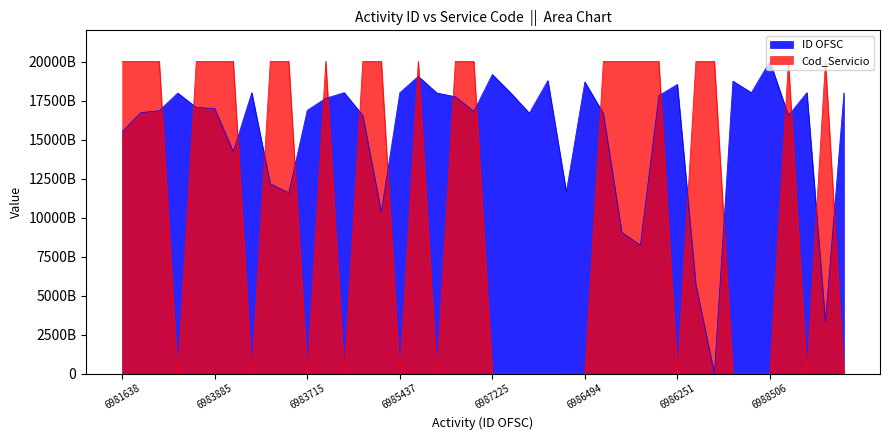

Reading right to left, transcribe all the data shown in this chart.

ID OFSC: 6985408=17984074636740.4	6963006=3324324981975.1	6985444=18007632845274.0	6983205=16542443153415.3	6988506=20011389360000.0	6985445=18008287239955.5	6986573=18746444440677.6	6957926=0.0	6966648=5707630411966.0	6986251=18535729353237.4	6985159=17821130361049.1	6970499=8227704330388.5	6971751=9047006471615.4	6983410=16676594063121.0	6986494=18694747260839.8	6975736=11654769277357.8	6986627=18781781753478.1	6983438=16694917114202.7	6985409=17984729031421.8	6987225=19173109773009.8	6983615=16810744972826.7	6985044=17745874972677.6	6985414=17988001004829.3	6987042=19053355546296.9	6985437=18003052082503.6	6973758=10360376597368.2	6983215=16548987100230.2	6985440=18005015266548.1	6984896=17649024559816.9	6983715=16876184440975.8	6975639=11591292993253.1	6976518=12166505918283.8	6985441=18005669661229.6	6979665=14225885980936.6	6983885=16987431536829.3	6983989=17055488583704.4	6985411=17986037820784.8	6983671=16847391074990.2	6983485=16725673664232.8	6981638=15517006687518.6
Cod_Servicio: 6985408=0.0	6963006=20011375216000.0	6985444=0.0	6983205=20011388462000.0	6988506=0.0	6985445=0.0	6986573=0.0	6957926=20011373690000.0	6966648=20011376682000.0	6986251=0.0	6985159=20011389360000.0	6970499=20011383582000.0	6971751=20011355824000.0	6983410=20011388540000.0	6986494=0.0	6975736=10000708625.0	6986627=0.0	6983438=0.0	6985409=0.0	6987225=10000679910.0	6983615=20011126883000.0	6985044=20010819958000.0	6985414=0.0	6987042=20010917874000.0	6985437=0.0	6973758=20011384824000.0	6983215=20011388464000.0	6985440=0.0	6984896=20011389152000.0	6983715=0.0	6975639=20011012186000.0	6976518=20011385854000.0	6985441=0.0	6979665=20011385446000.0	6983885=20010910024000.0	6983989=20010597550000.0	6985411=0.0	6983671=20010924521000.0	6983485=20011388572000.0	6981638=20010545981000.0